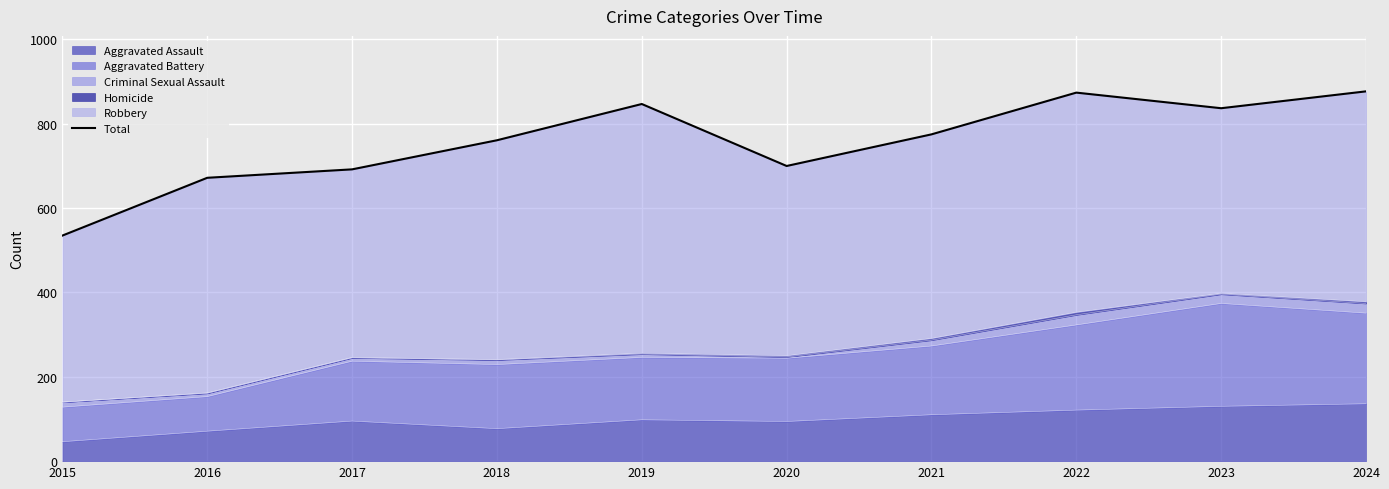

Rank the categories by value from highest to lowest.

2024, 2022, 2019, 2023, 2021, 2018, 2020, 2017, 2016, 2015